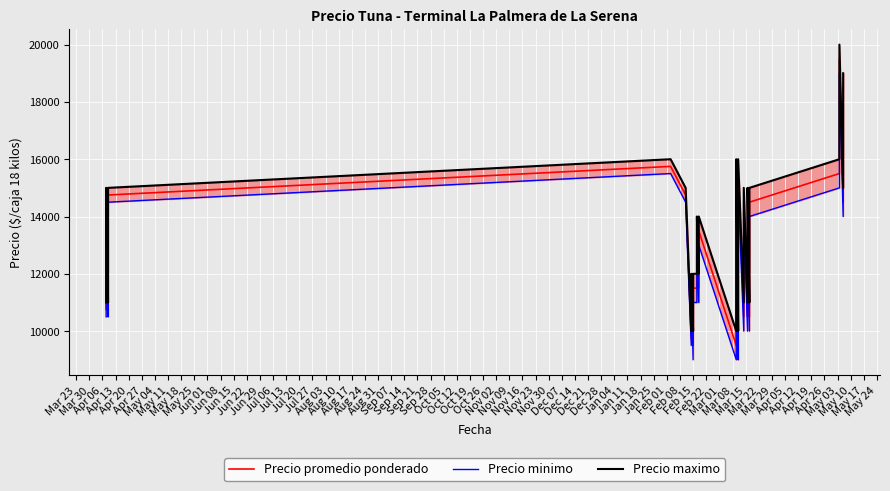

True or false: Precio maximo has a value of 27929 at Oct 05.

False